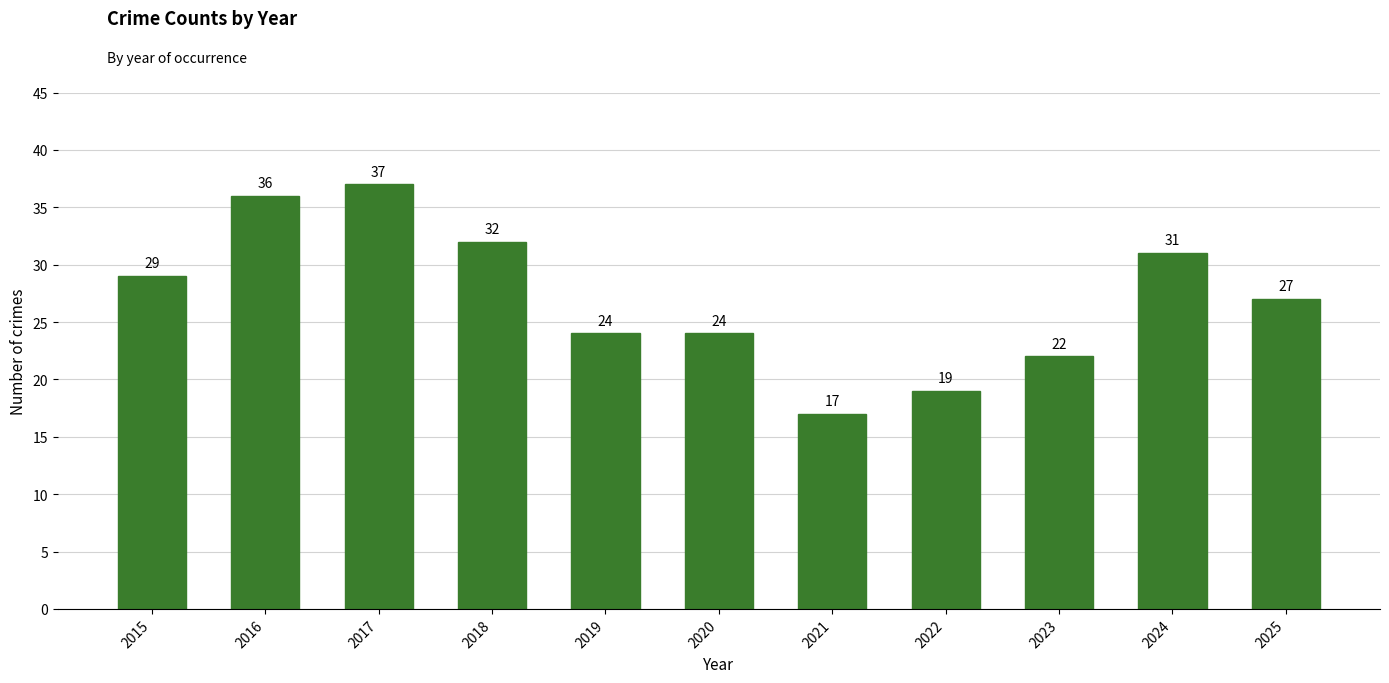

What is the approximate value at 2020, to the nearest 5?

25